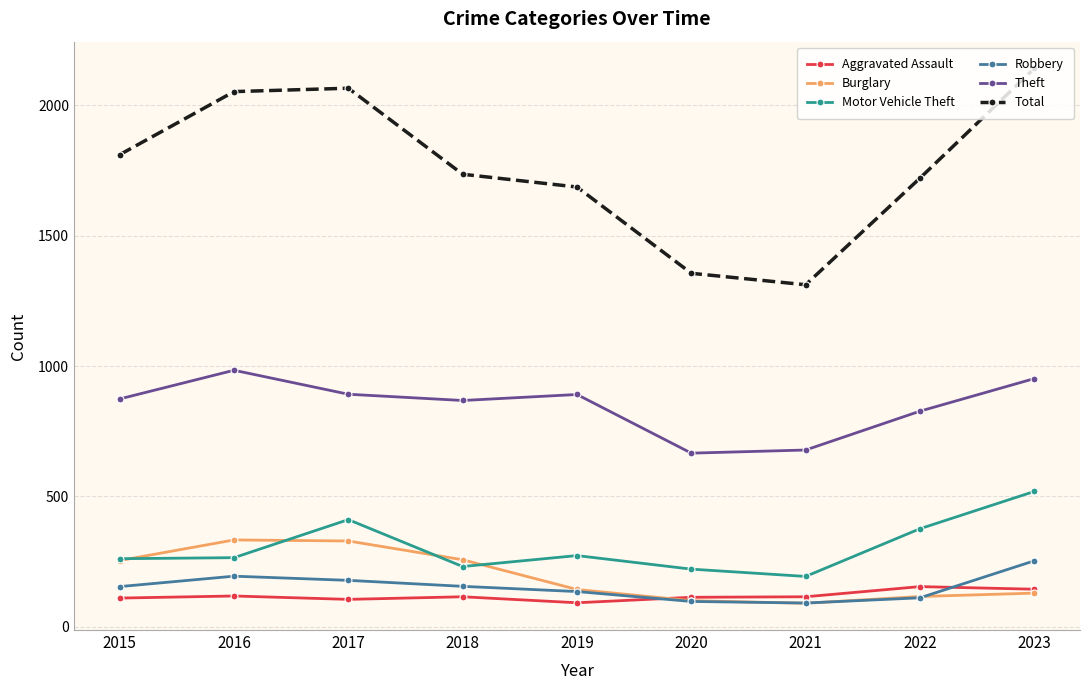

At how many categories does at least one series exceed 1434?

7